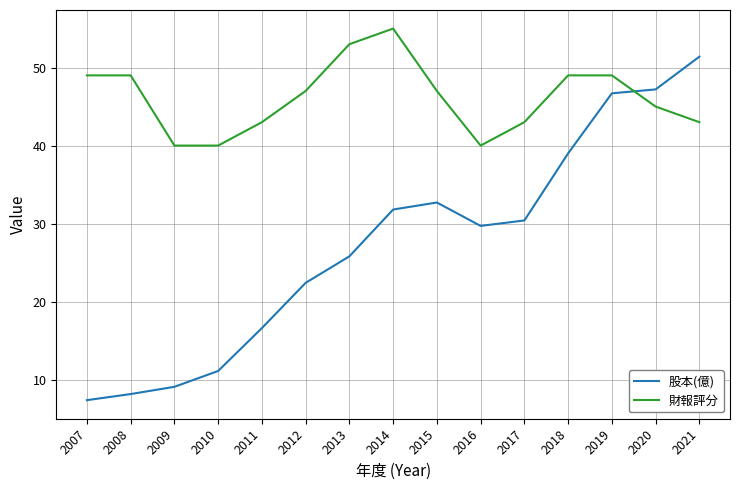

True or false: 財報評分 and 股本(億) cross at least once.

True